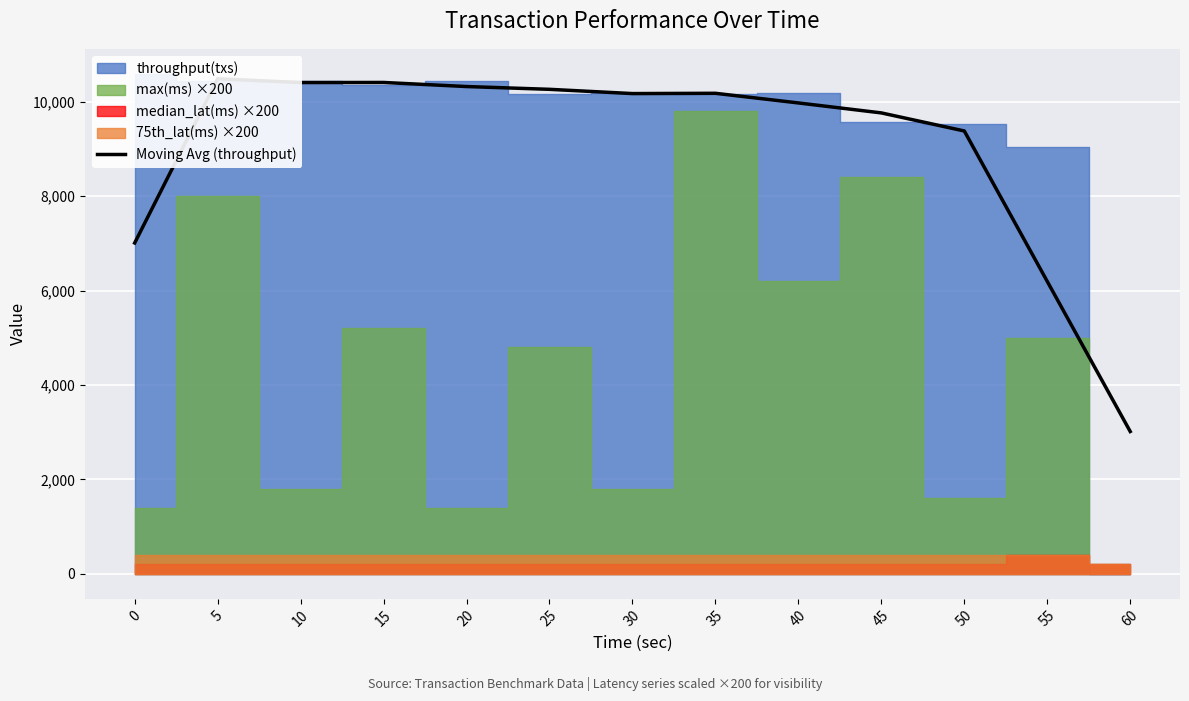

Approximately how many times larger is the value at 50 compared to 5?

0.9